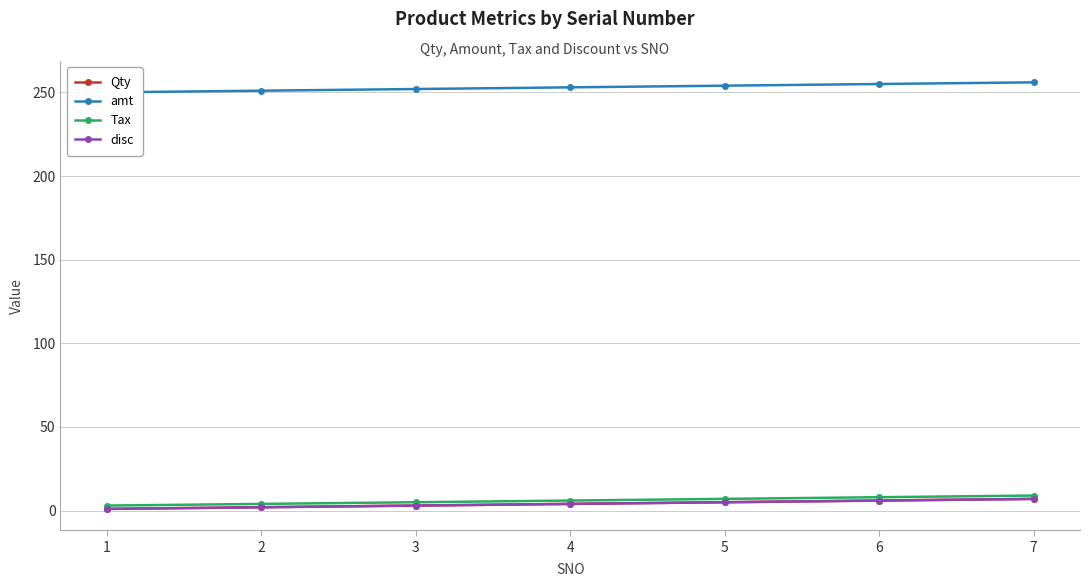

Where is amt nearest to the value 253?

4